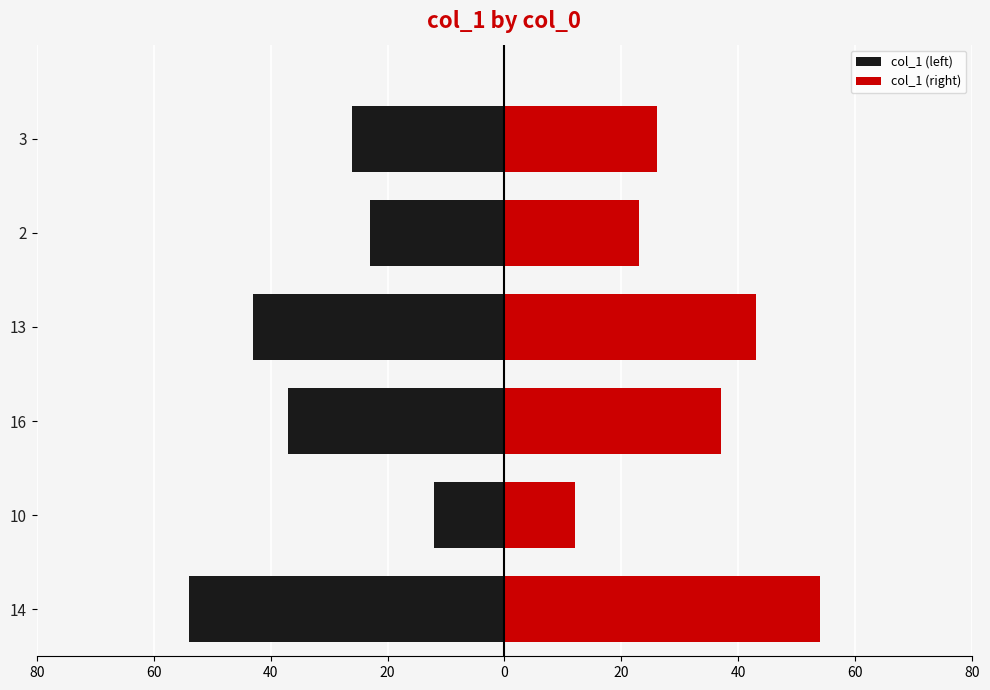

Which series has the largest total across all categories?

col_1 (right)